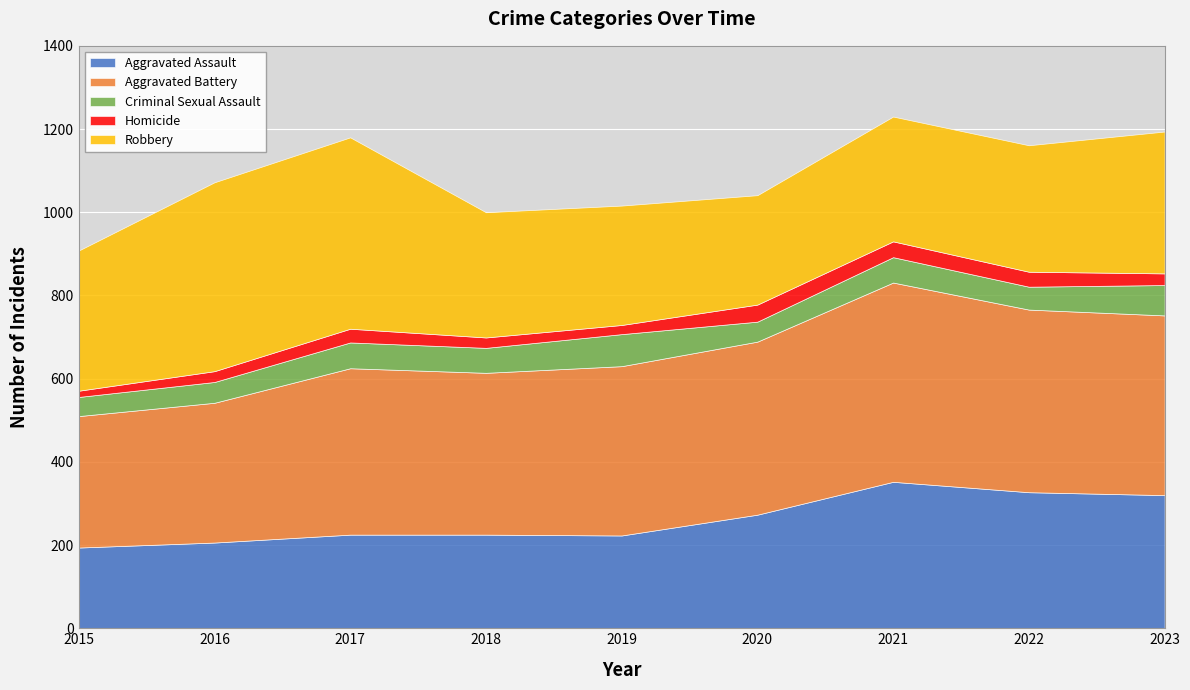

Which series changed the most between 2021 and 2023?

Aggravated Battery